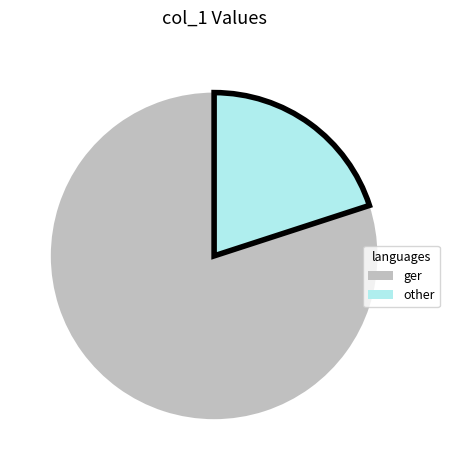

What is the largest slice in the pie chart?

ger